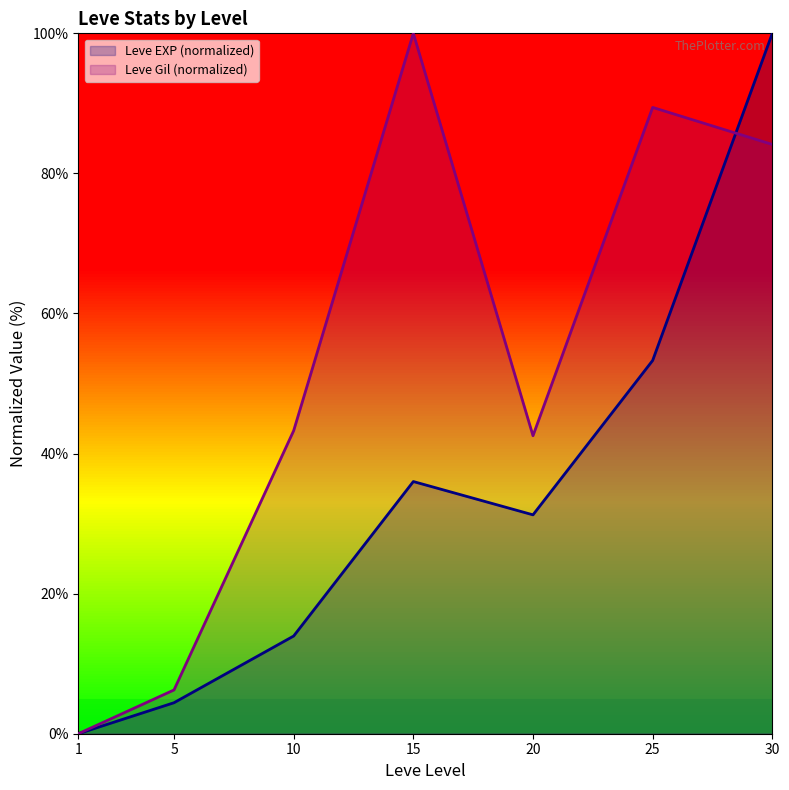

What is the maximum value shown in the chart?

100.0